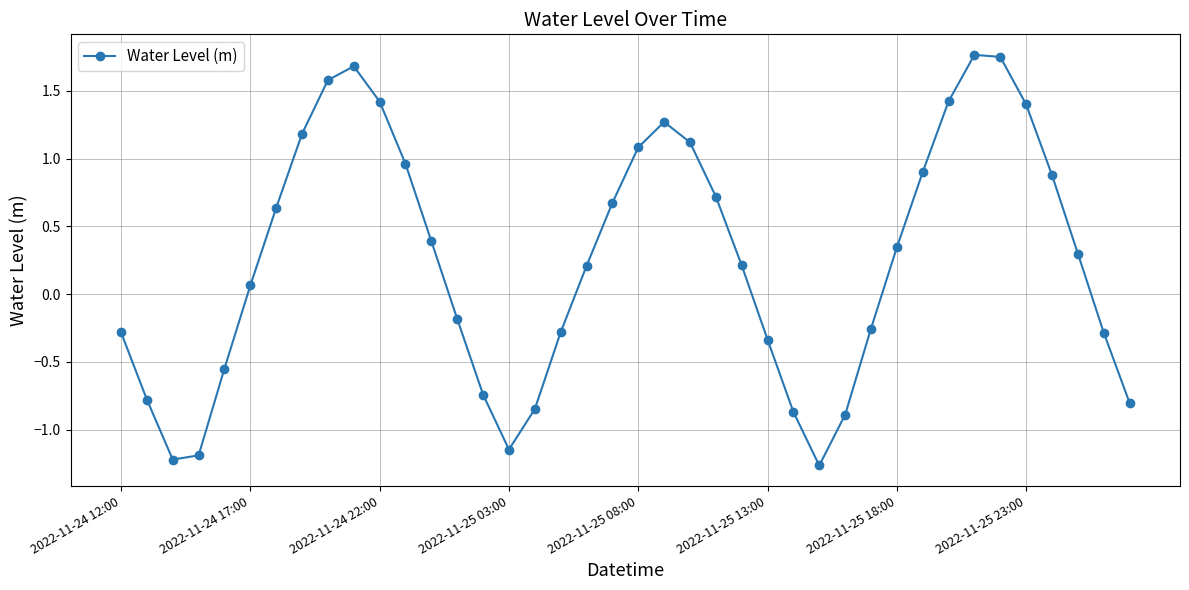

True or false: there are more than 2 points higher than both neighbors.

True